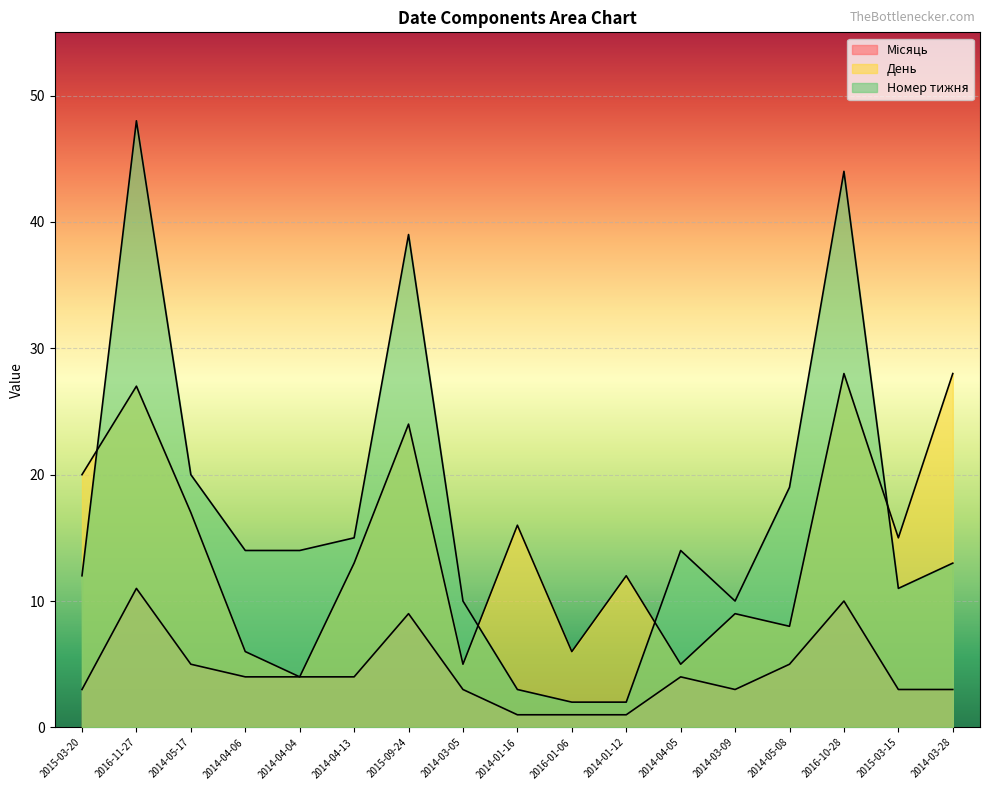

What is the maximum value shown in the chart?

48